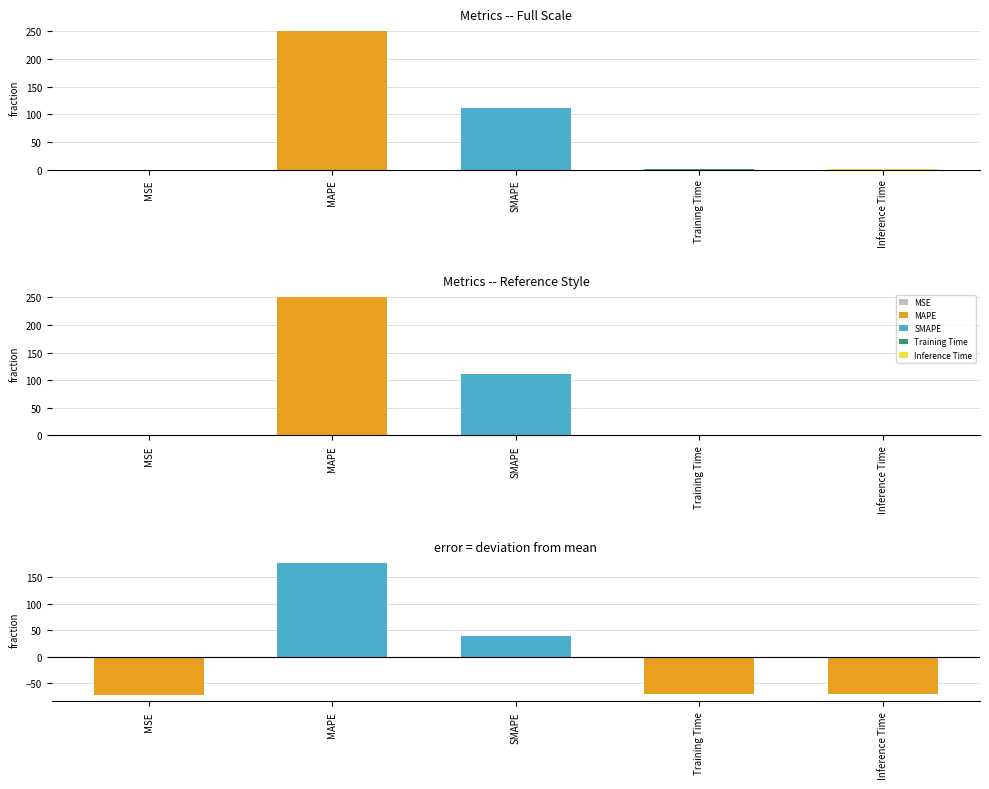

What is the difference between the values at MAPE and Inference Time?

249.3